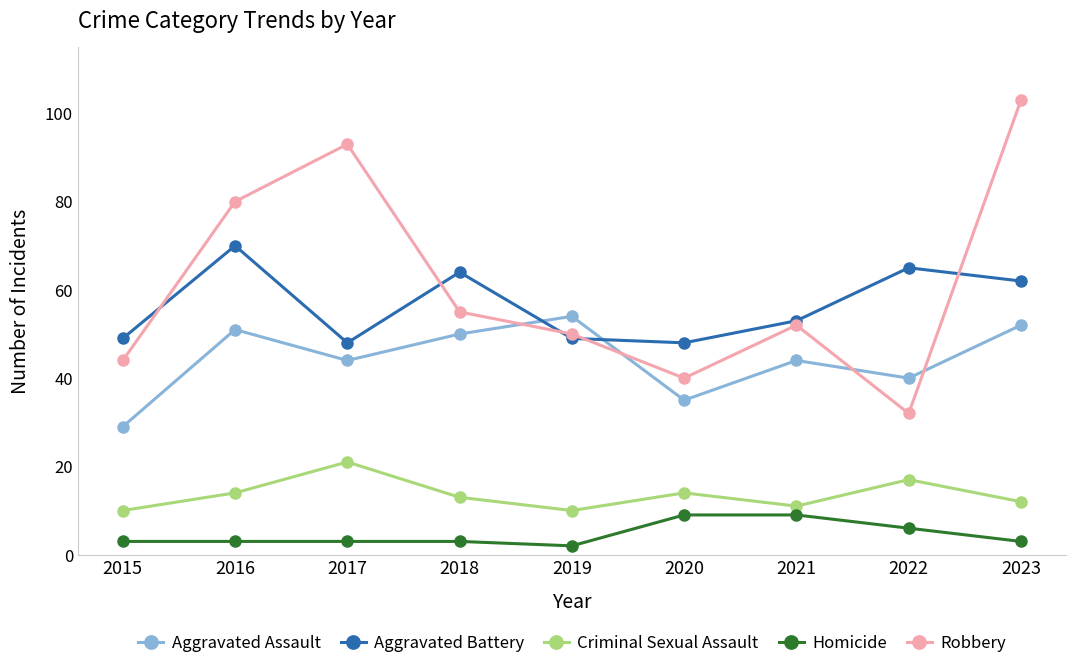

Where is the first local minimum for Robbery?

2020